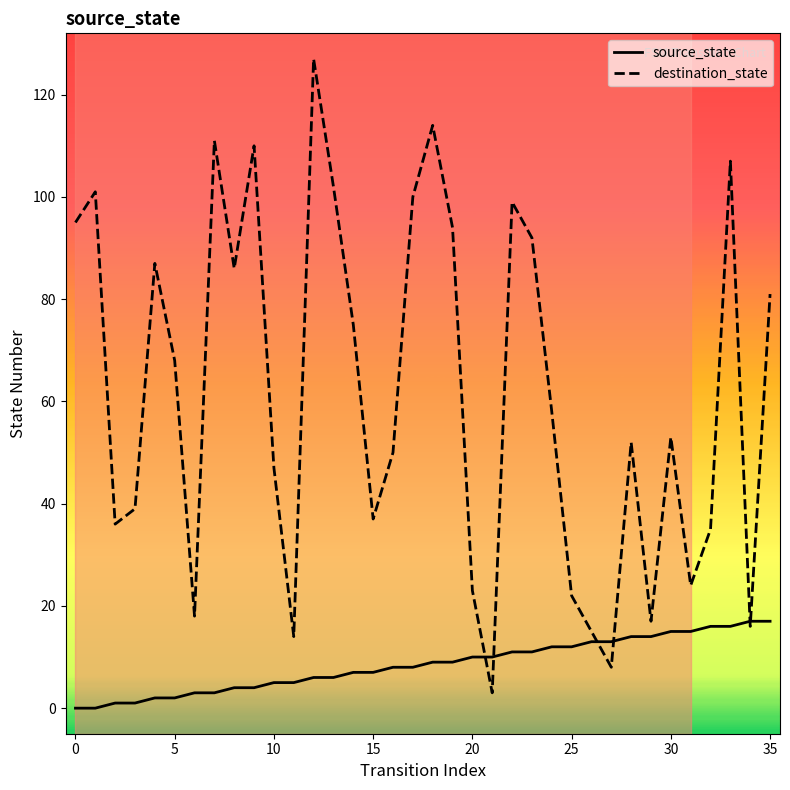

How many lines are shown in the chart?

2